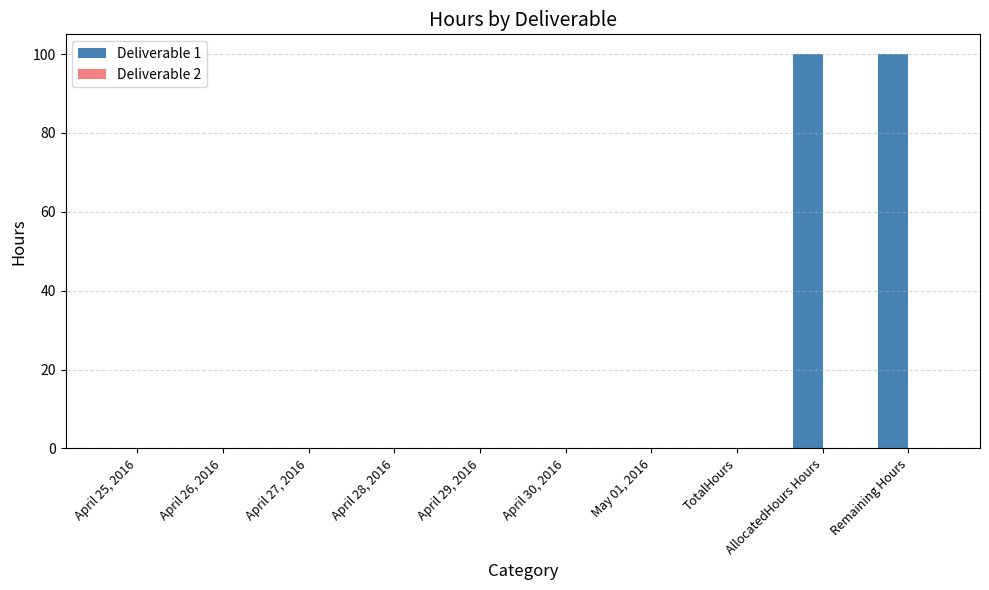

Which has a higher value, April 28, 2016 or Remaining Hours?

Remaining Hours